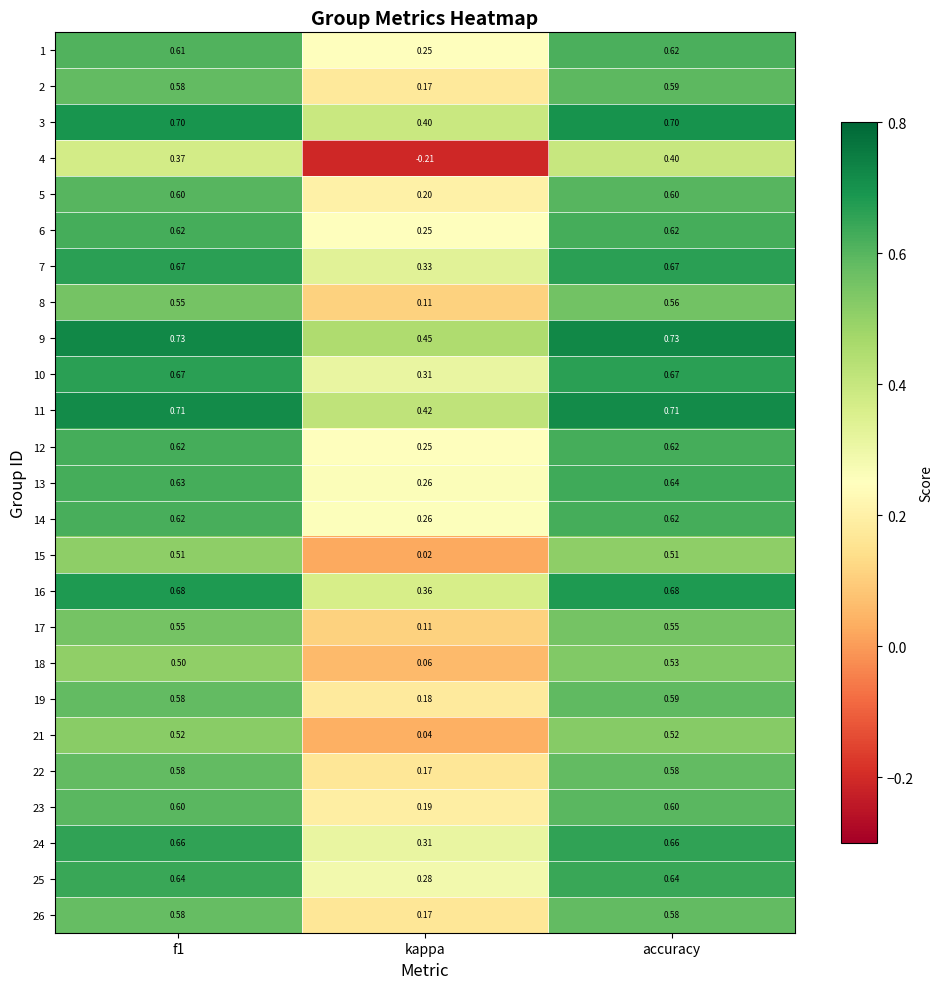

At which category is the sum across all series the highest?

accuracy